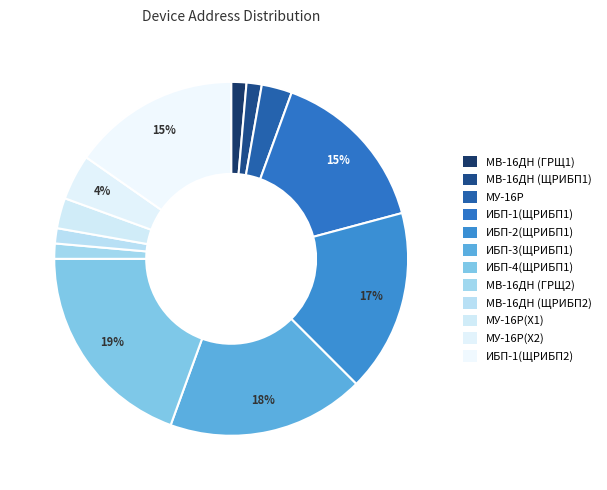

How many segments does this pie chart have?

12